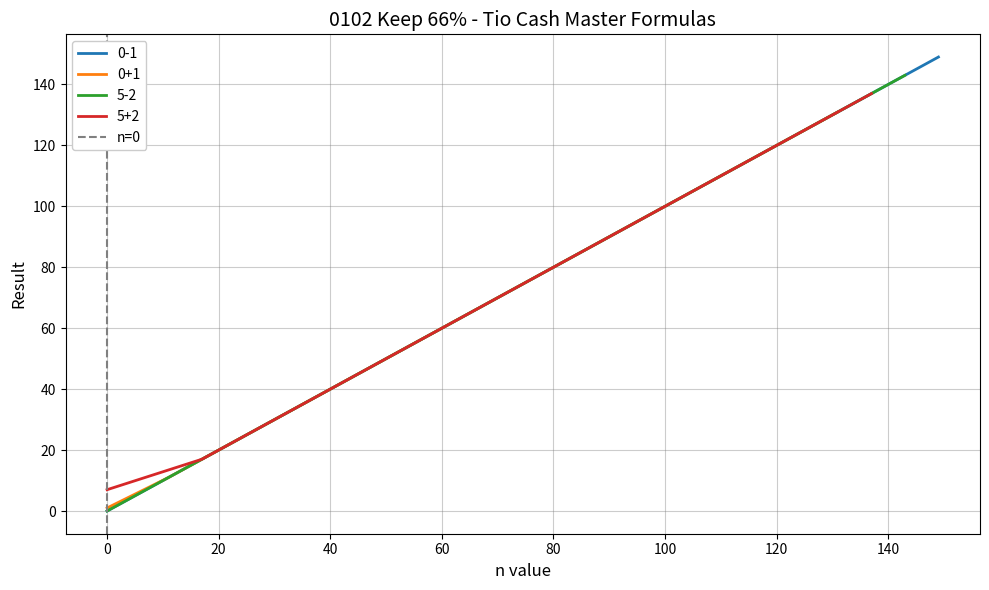

How many data points are less than 1?

1